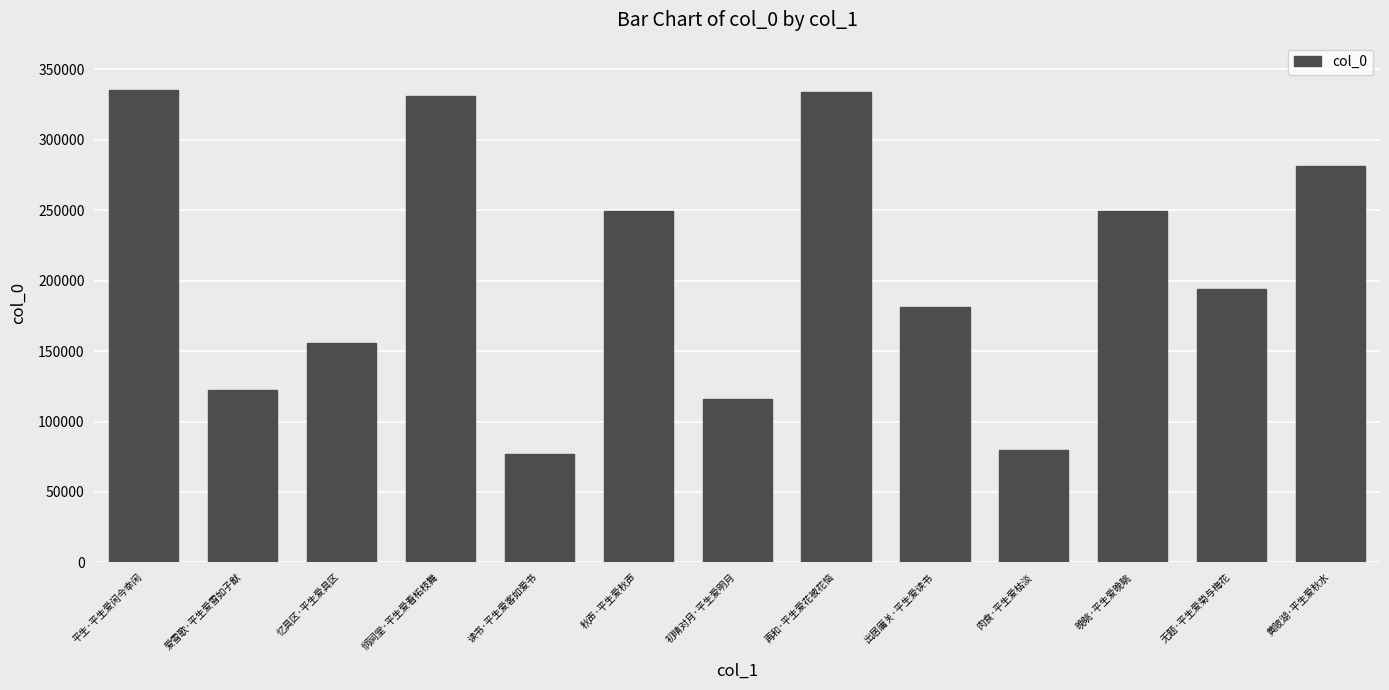

What is the value of the 13th bar from the left?

281744